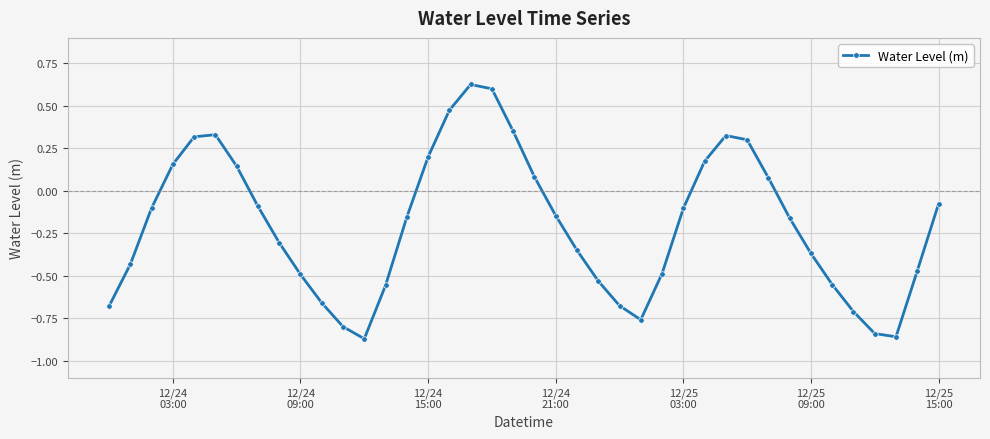

What is the difference between the second highest and second lowest values?

1.5